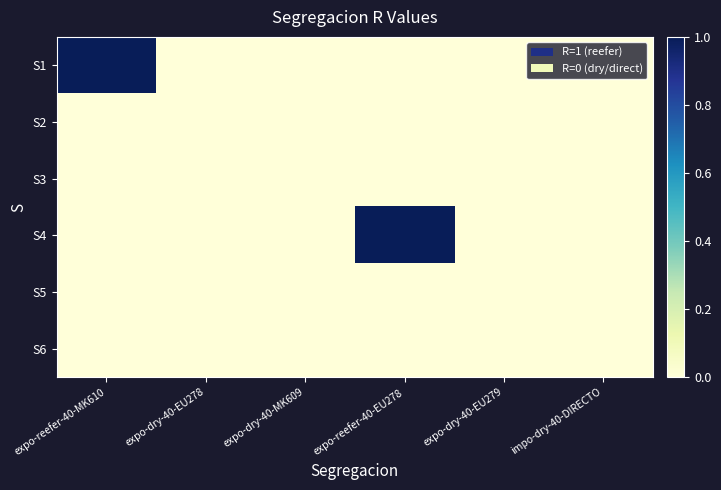

How many distinct data groups are displayed?

6